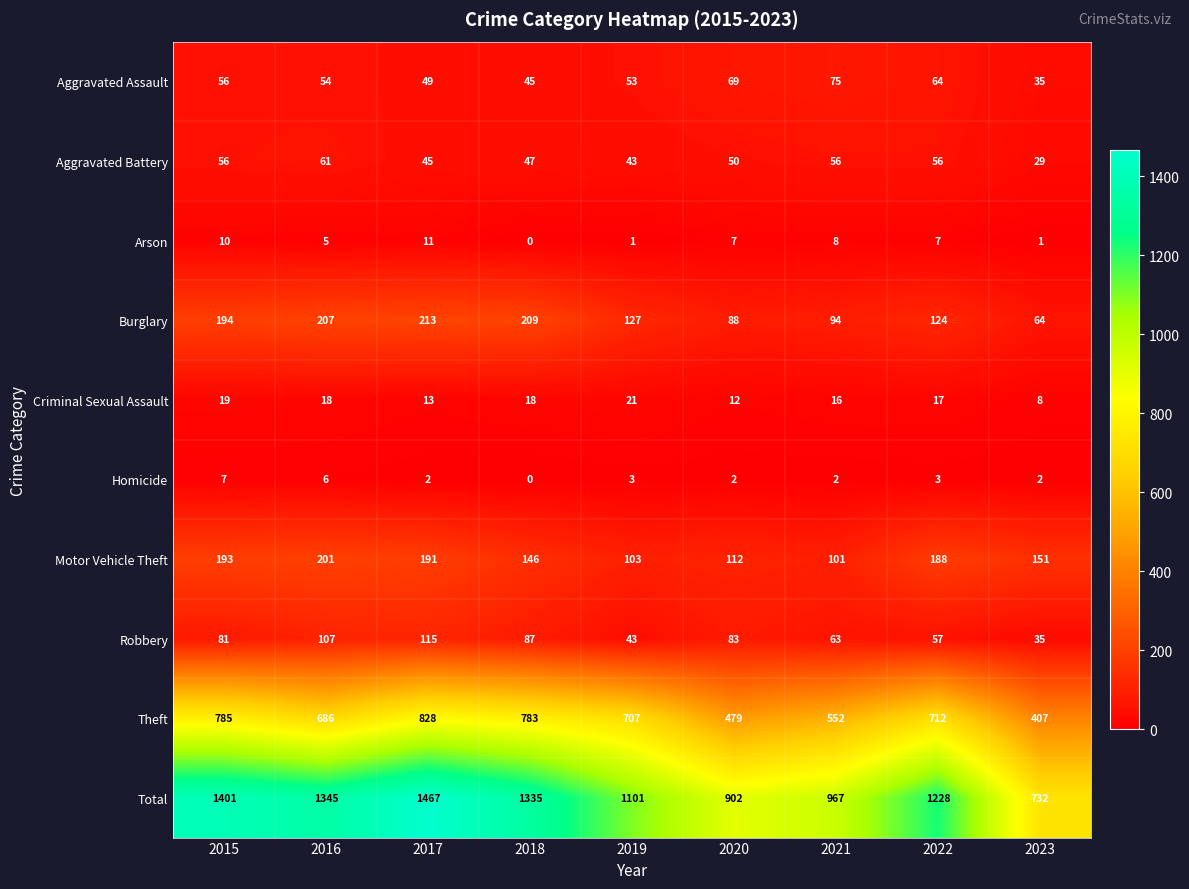

What is the total value across all series at 2015?

2802